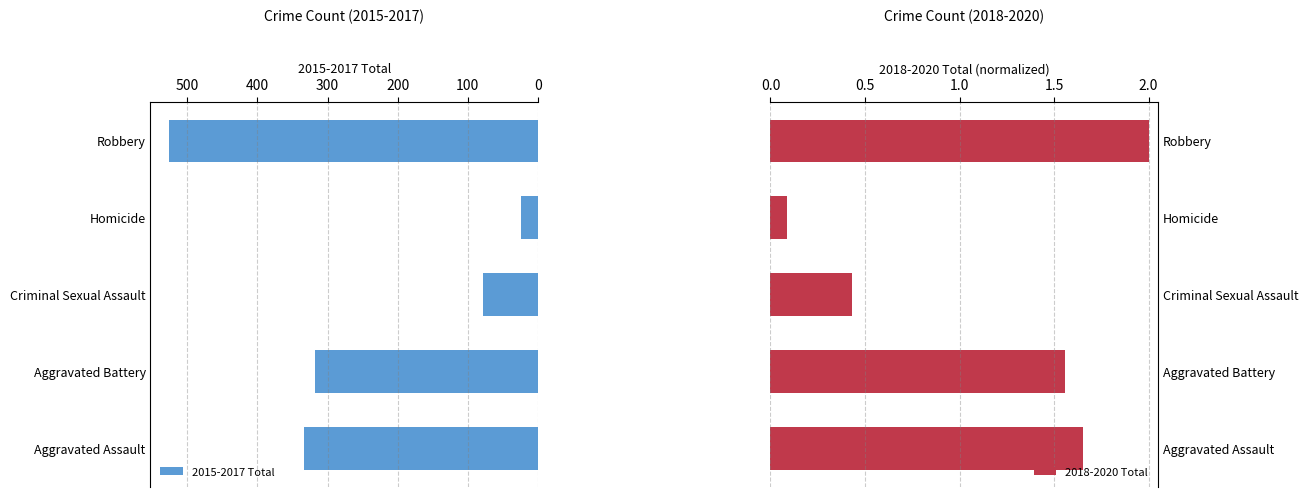

At which label does 2018-2020 Total reach its peak?

Robbery